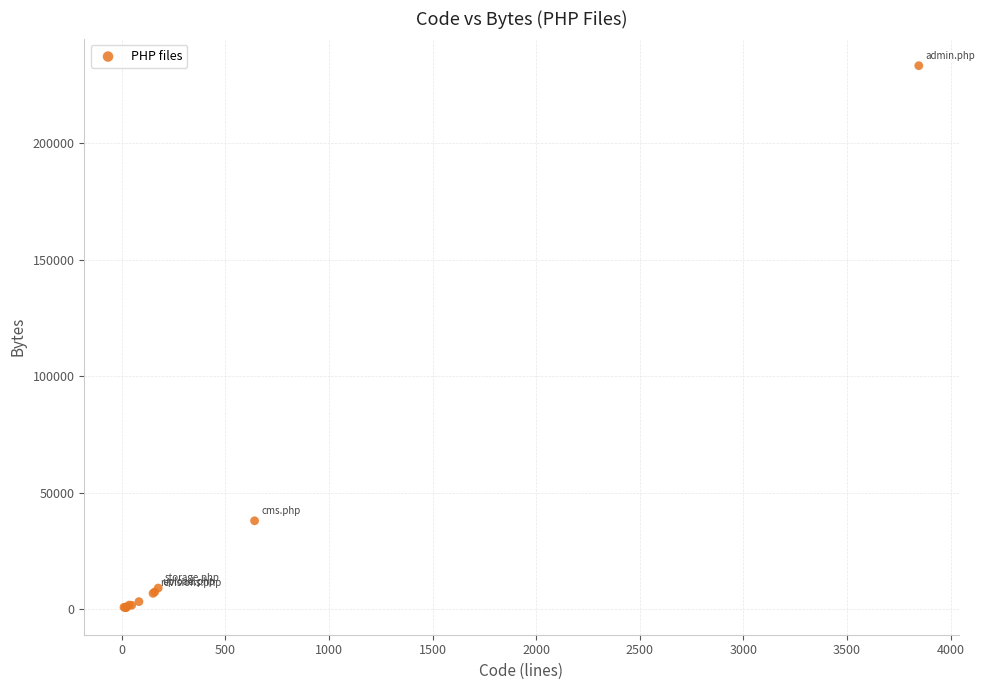

What Y value in the scatter plot is closest to 117003?

37883